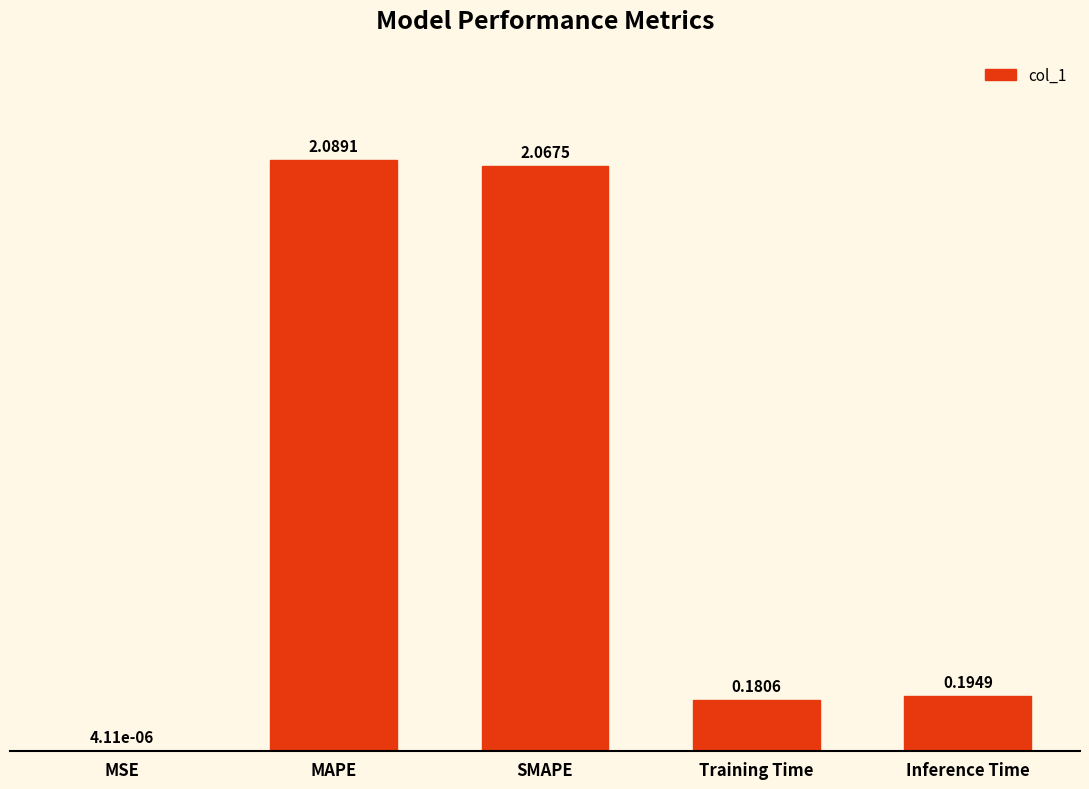

What is the sum of all values?

4.5